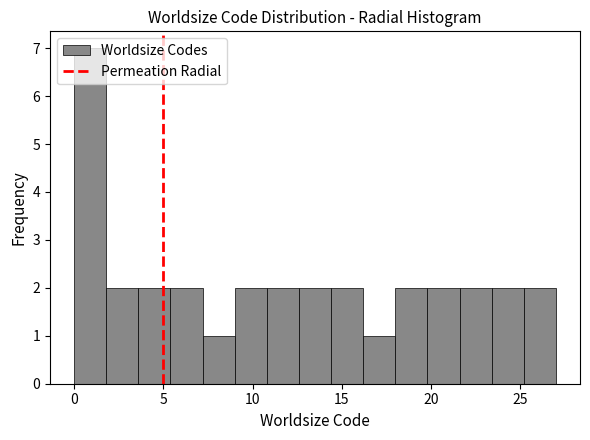

Read against the x-axis, roughly where is the centre of the tallest bar?

1.0